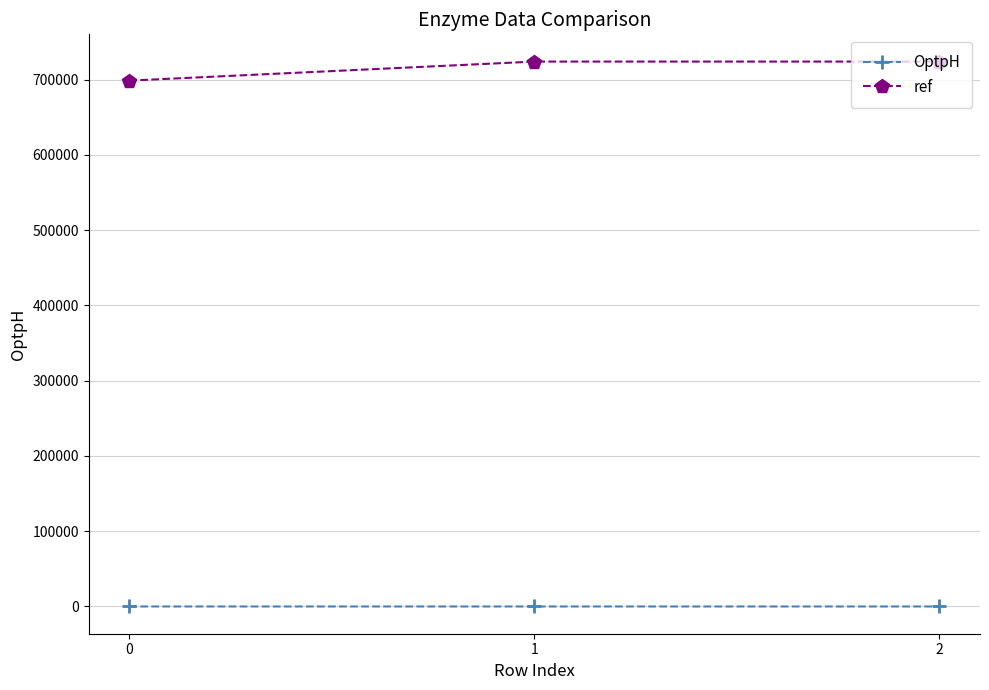

Rank the series by their average value, from lowest to highest.

OptpH, ref